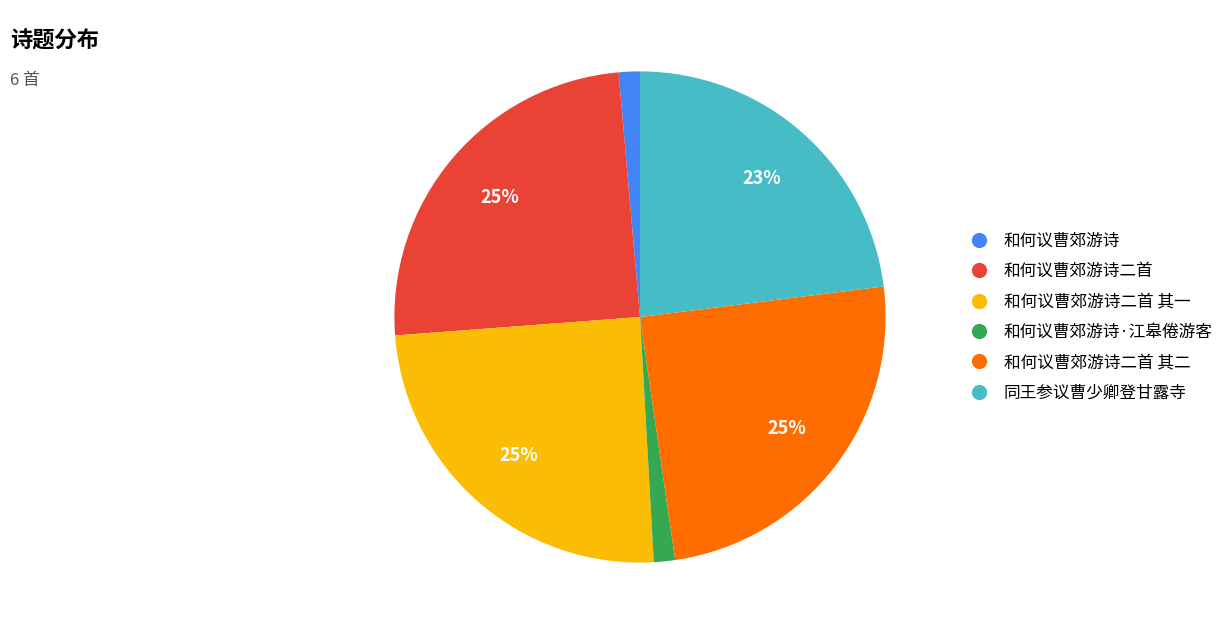

How many segments does this pie chart have?

6